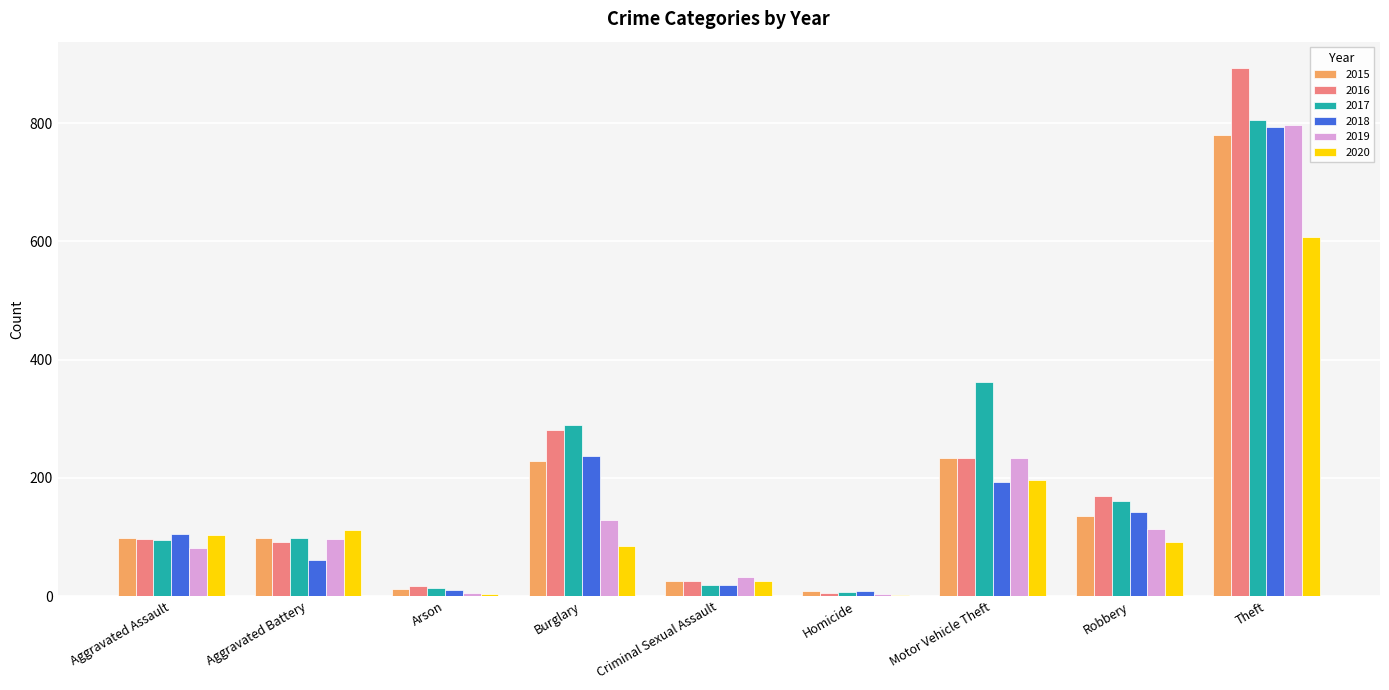

At which category does the chart reach its peak across all series?

Theft